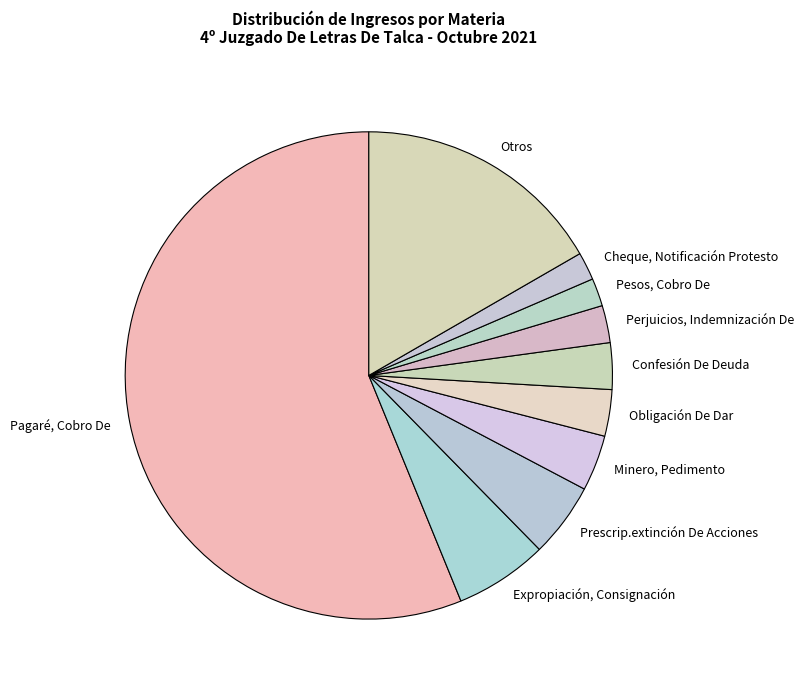

The Cheque, Notificación Protesto slice represents 2% of the pie. True or false?

True